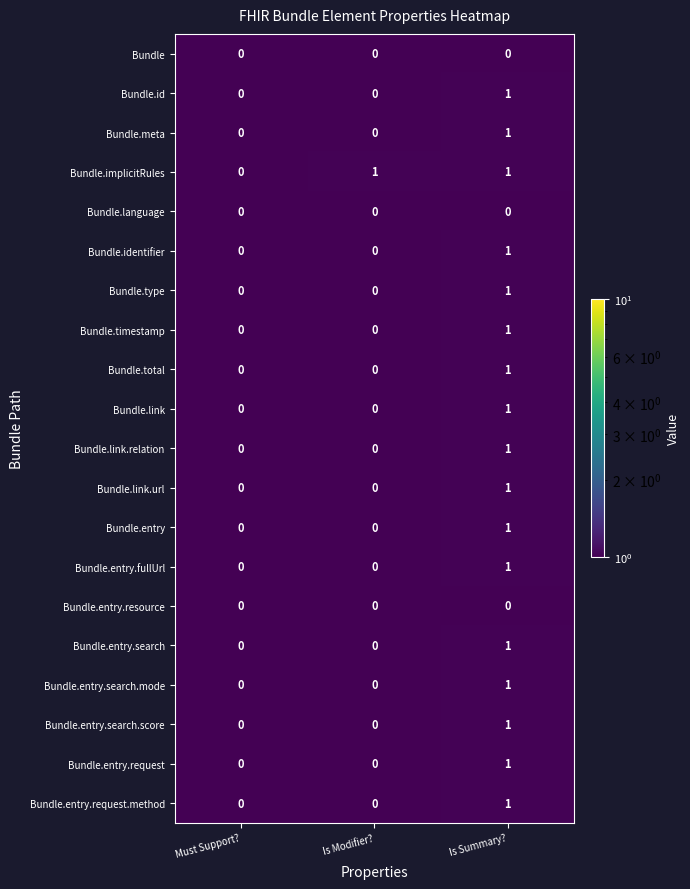

Is it true that Bundle.identifier equals 1 at Is Summary??

True